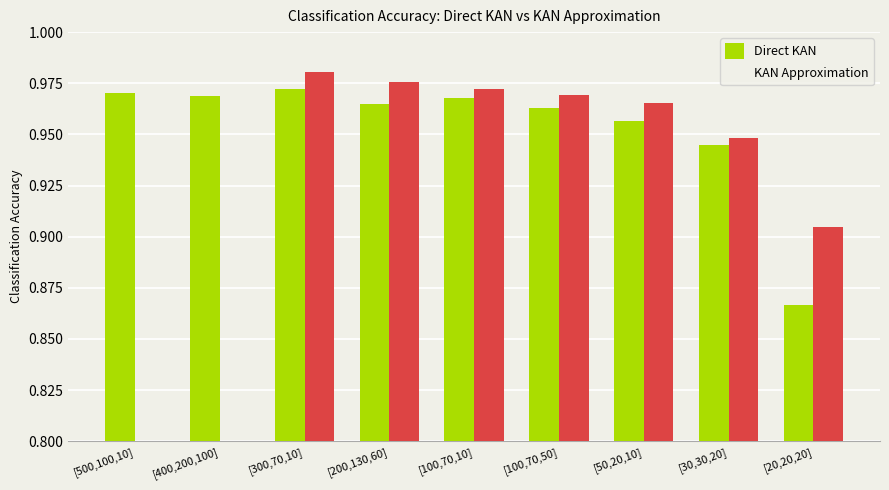

Which category has the lowest value in the Direct KAN series?

[20,20,20]